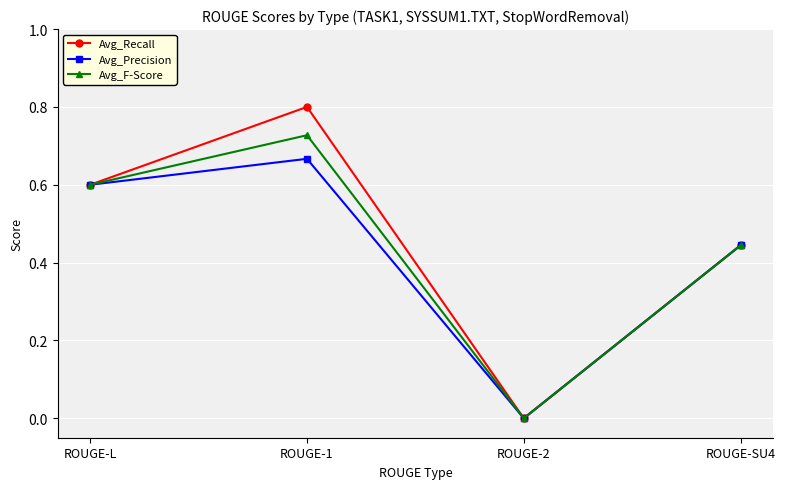

List the labels in order of Avg_Recall value, smallest first.

ROUGE-2, ROUGE-SU4, ROUGE-L, ROUGE-1